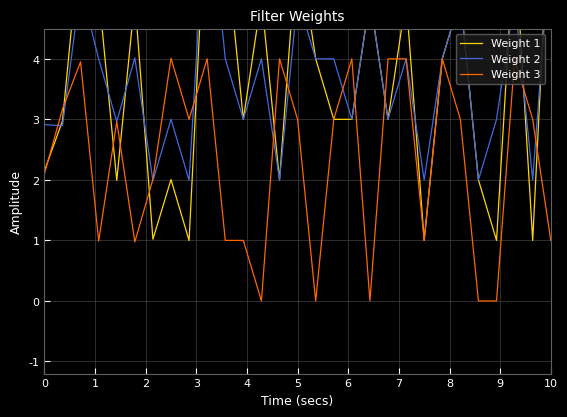

Reading left to right, extract all data points from this chart.

Weight 1: 2.1	3.0	6.1	5.1	2.0	5.0	1.0	2.0	1.0	7.0	6.0	3.0	5.0	2.0	6.0	4.0	3.0	3.0	5.0	3.0	5.0	1.0	4.0	5.0	2.0	1.0	6.0	1.0	7.0
Weight 2: 2.9	2.9	5.2	4.0	3.0	4.0	2.0	3.0	2.0	7.0	4.0	3.0	4.0	2.0	5.0	4.0	4.0	3.0	5.0	3.0	4.0	2.0	4.0	5.0	2.0	3.0	5.0	2.0	6.0
Weight 3: 2.1	3.2	4.0	1.0	3.0	1.0	2.0	4.0	3.0	4.0	1.0	1.0	0.0	4.0	3.0	0.0	3.0	4.0	0.0	4.0	4.0	1.0	4.0	3.0	0.0	-0.0	4.0	3.0	1.0